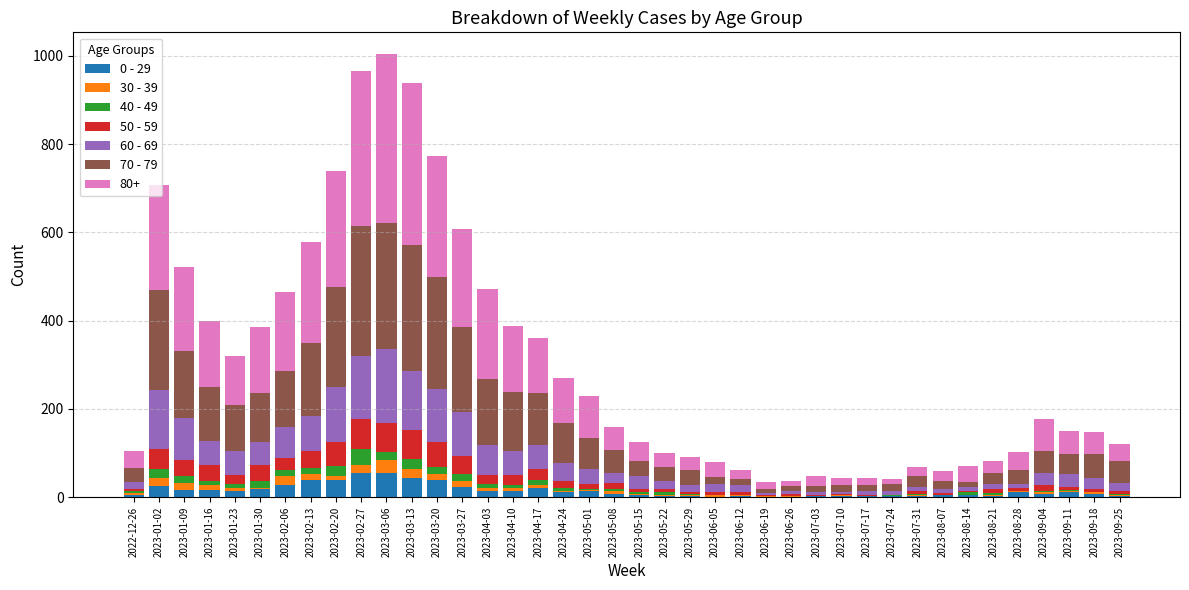

At which label does 70 - 79 first exceed 50?

2023-01-02